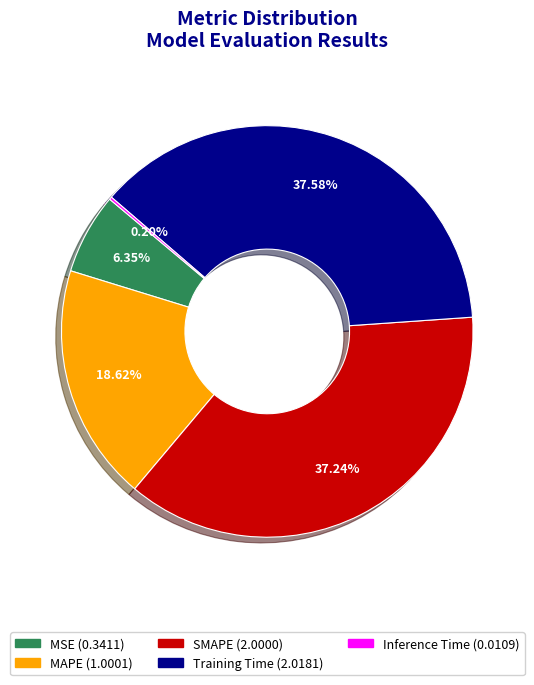

Combined, do MSE and SMAPE account for over 50%?

No